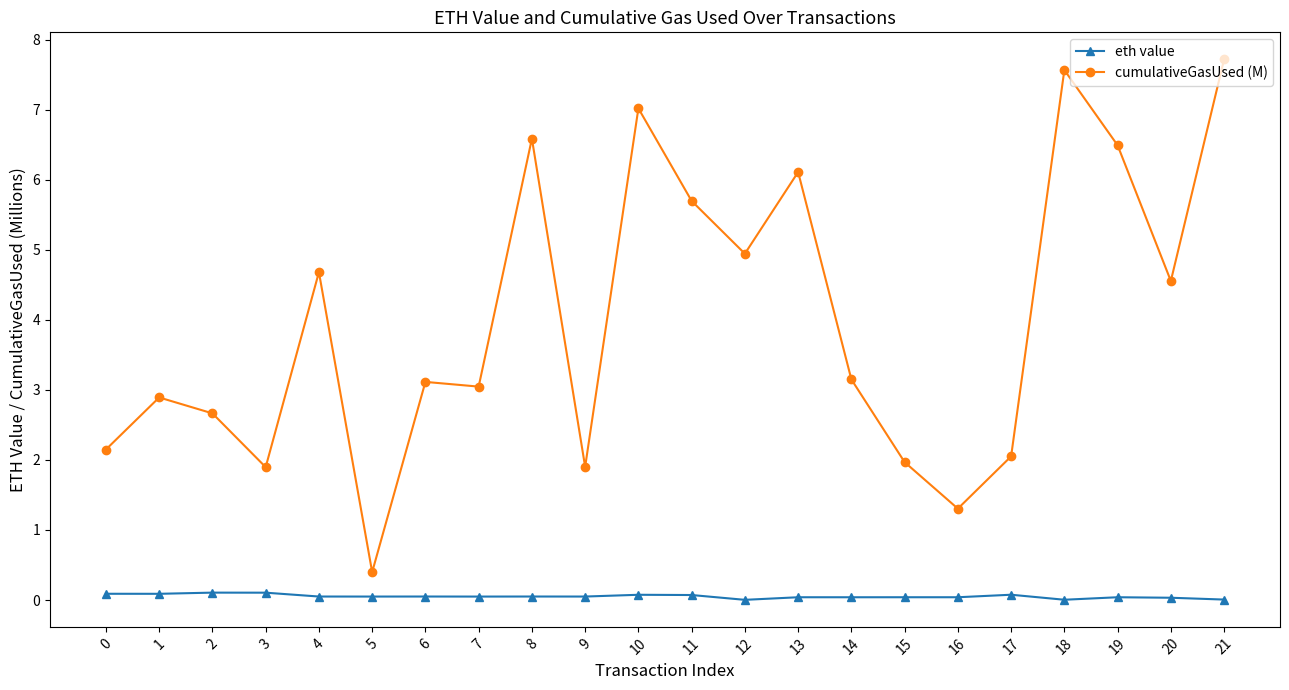

True or false: eth value has a value of 0.0 at 5.

True